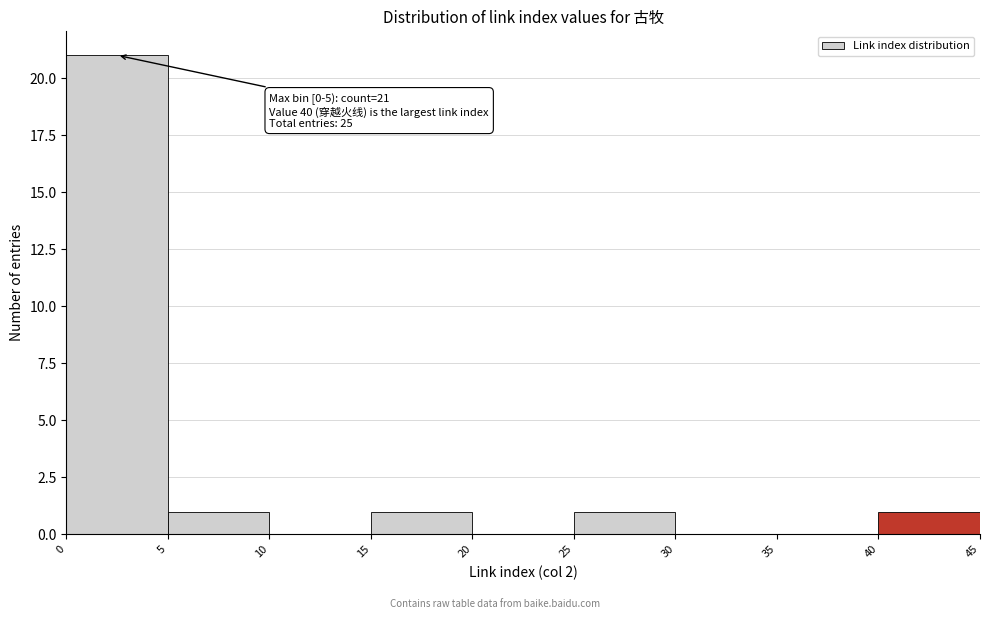

Over which range of the x-axis is the bar tallest?

0 to 5